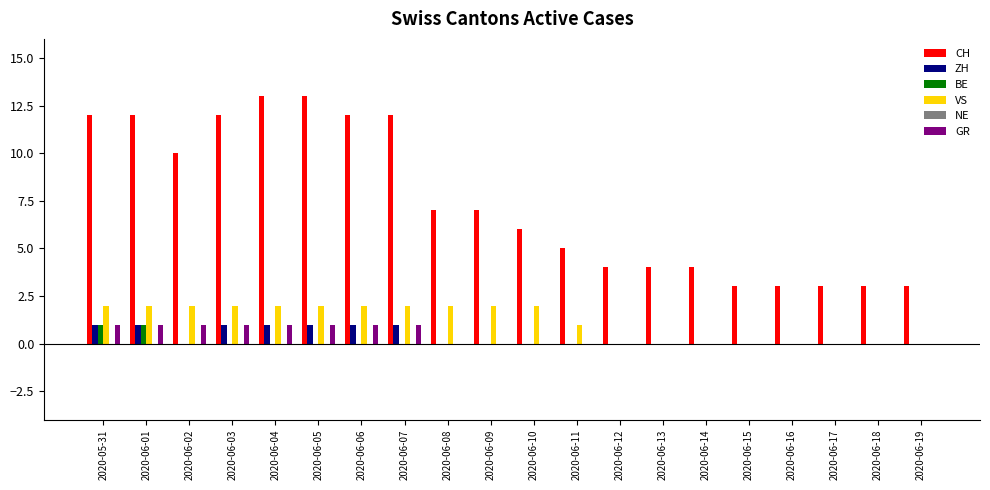

How many groups of bars are there?

20